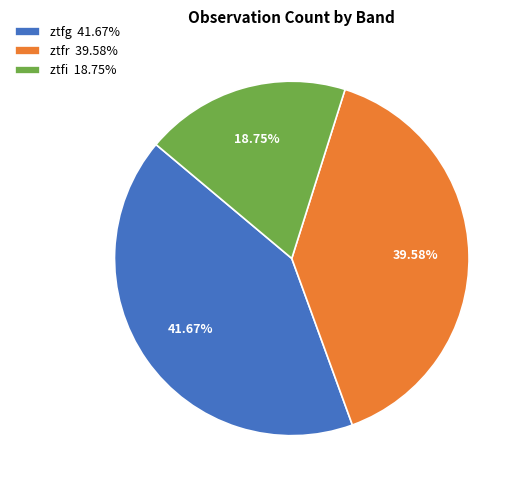

Which has a higher value, ztfg 41.67% or ztfi 18.75%?

ztfg 41.67%